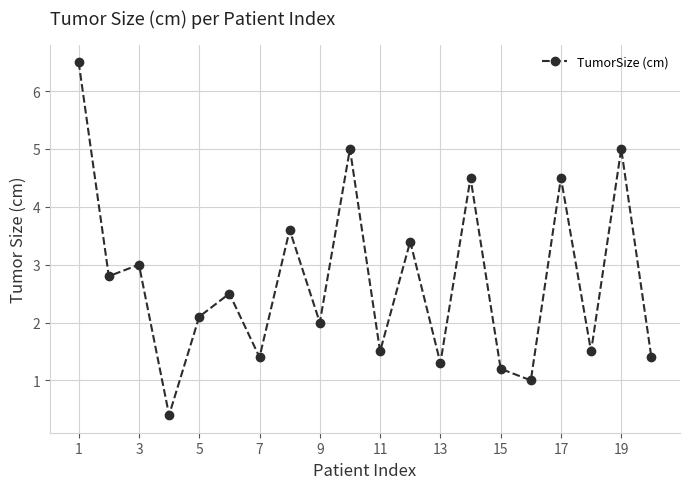

Reading left to right, transcribe all the data shown in this chart.

6.5	2.8	3.0	0.4	2.1	2.5	1.4	3.6	2.0	5.0	1.5	3.4	1.3	4.5	1.2	1.0	4.5	1.5	5.0	1.4